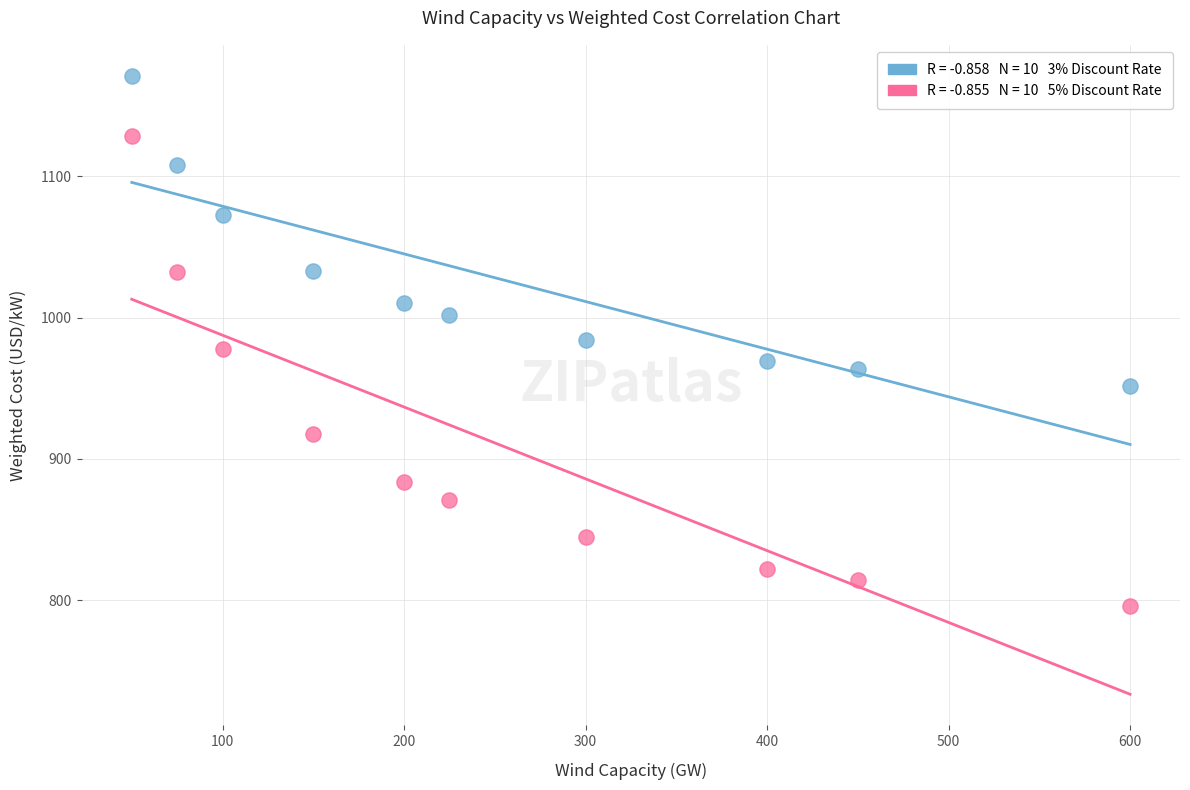

Across all data points, what is the range of Y values (max minus min)?

375.0